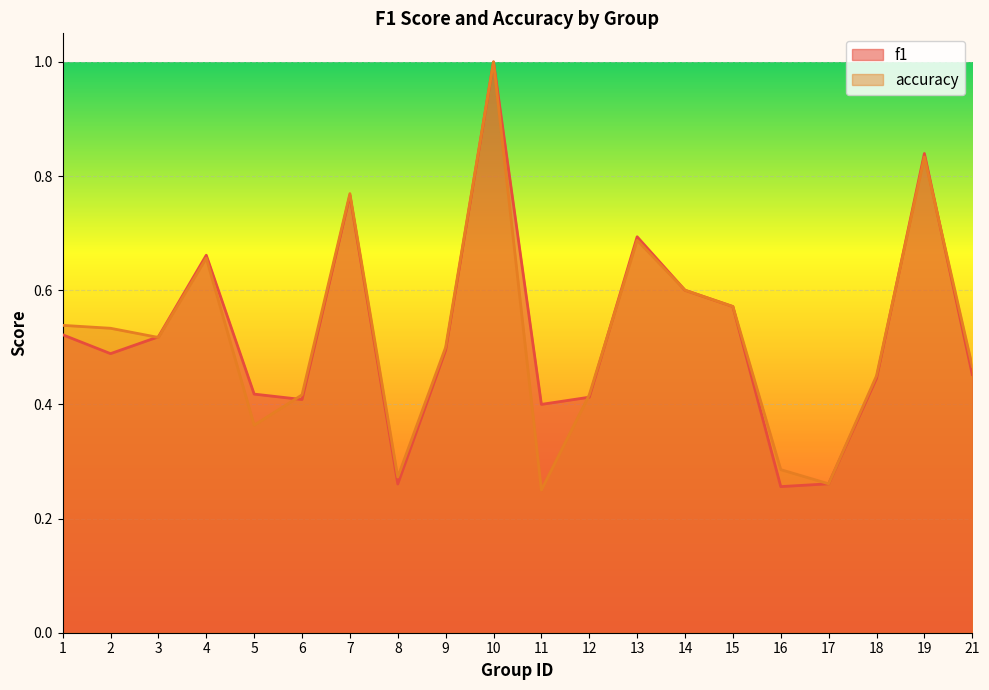

At which category is the sum across all series the highest?

10